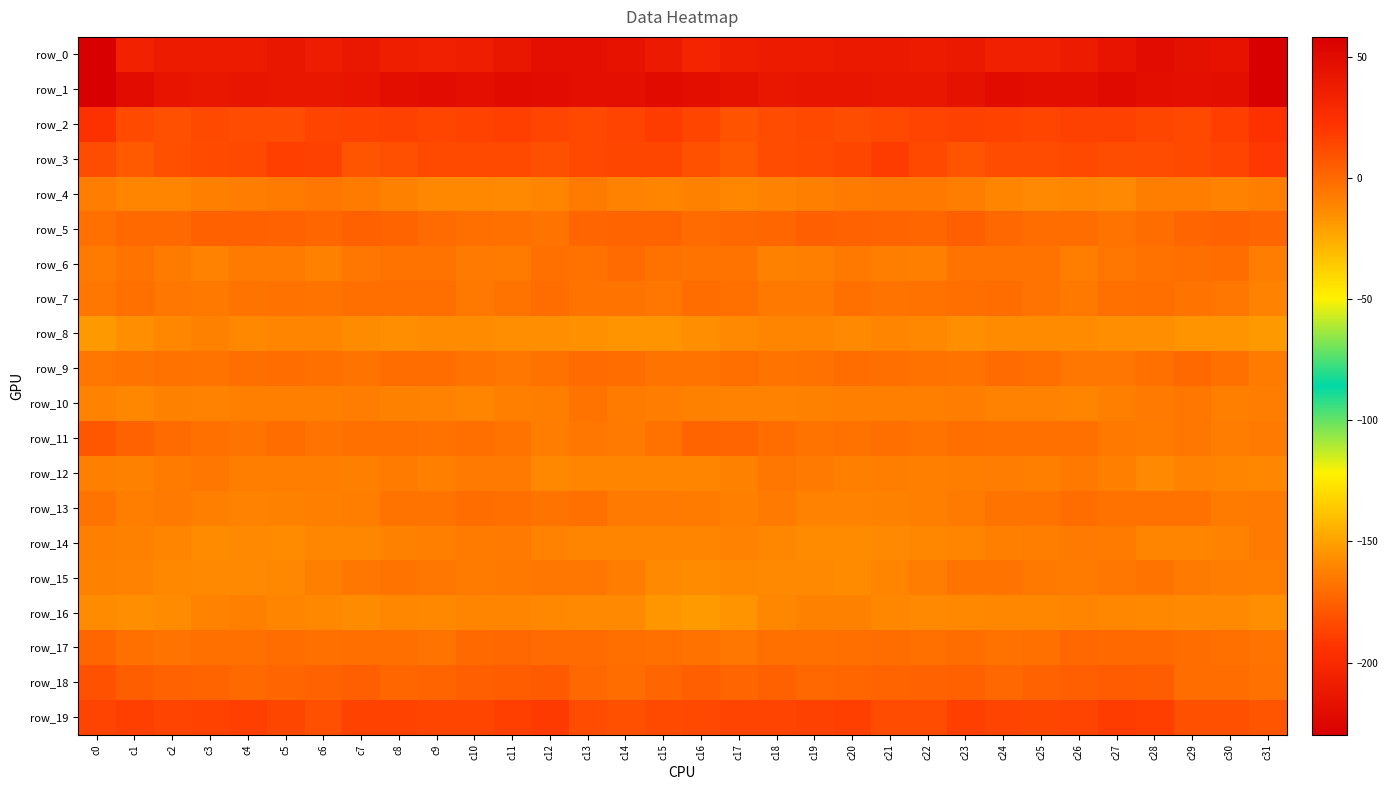

Which series has the widest spread of values?

row_0